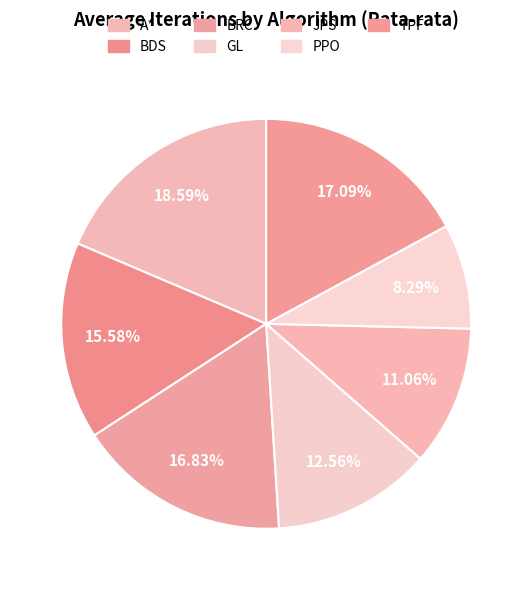

To the nearest percent, what is the difference between the A* and GL slice percentages?

6%